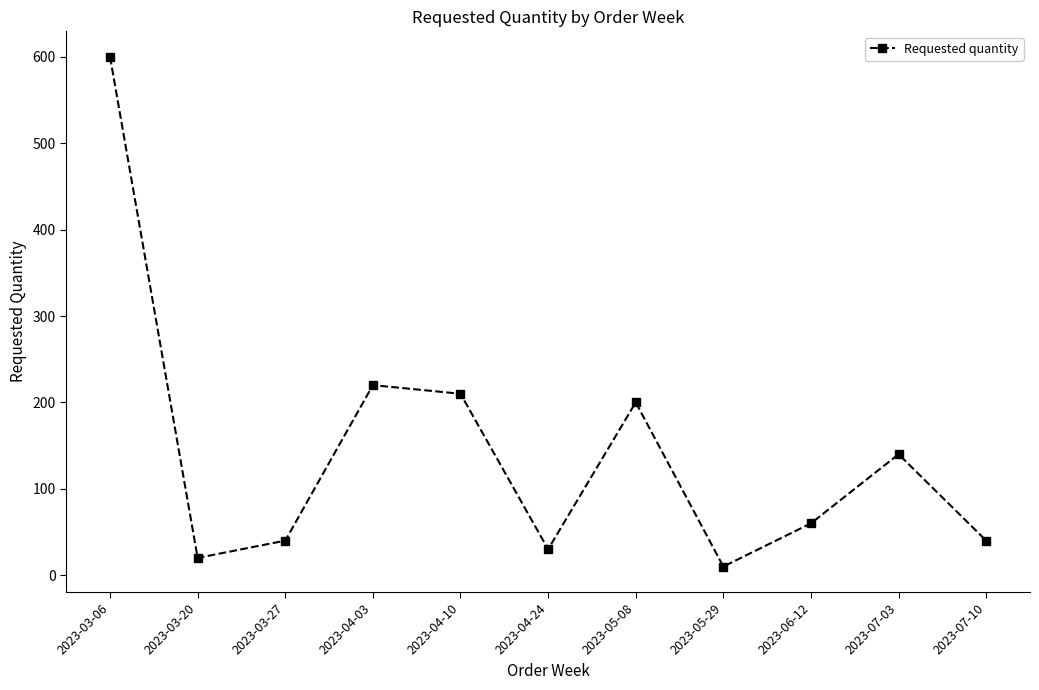

How many data points are less than 60?

5